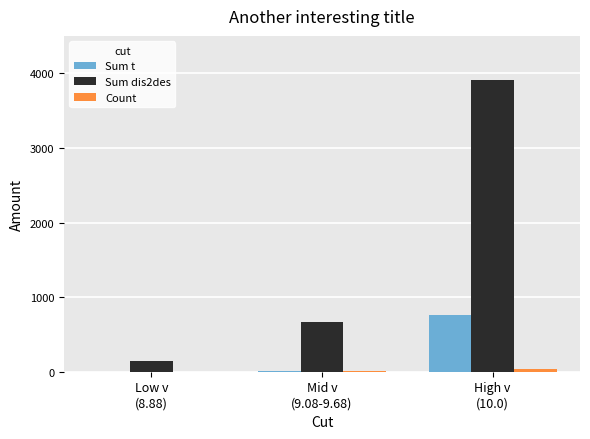

Between Mid v
(9.08-9.68) and High v
(10.0), which series saw the biggest shift?

Sum dis2des